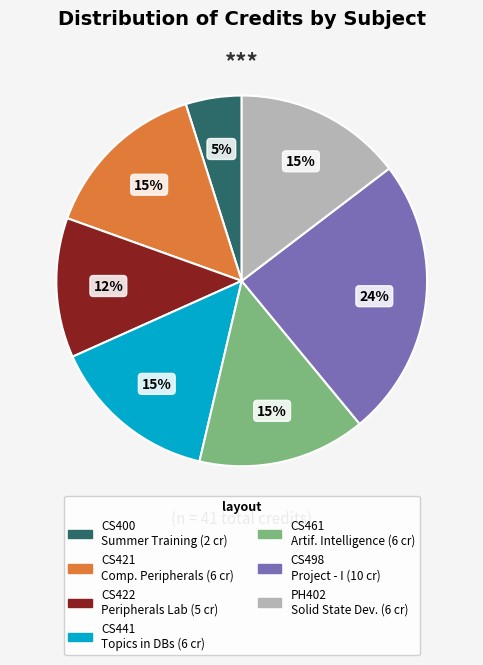

Does any single category account for the majority?

No